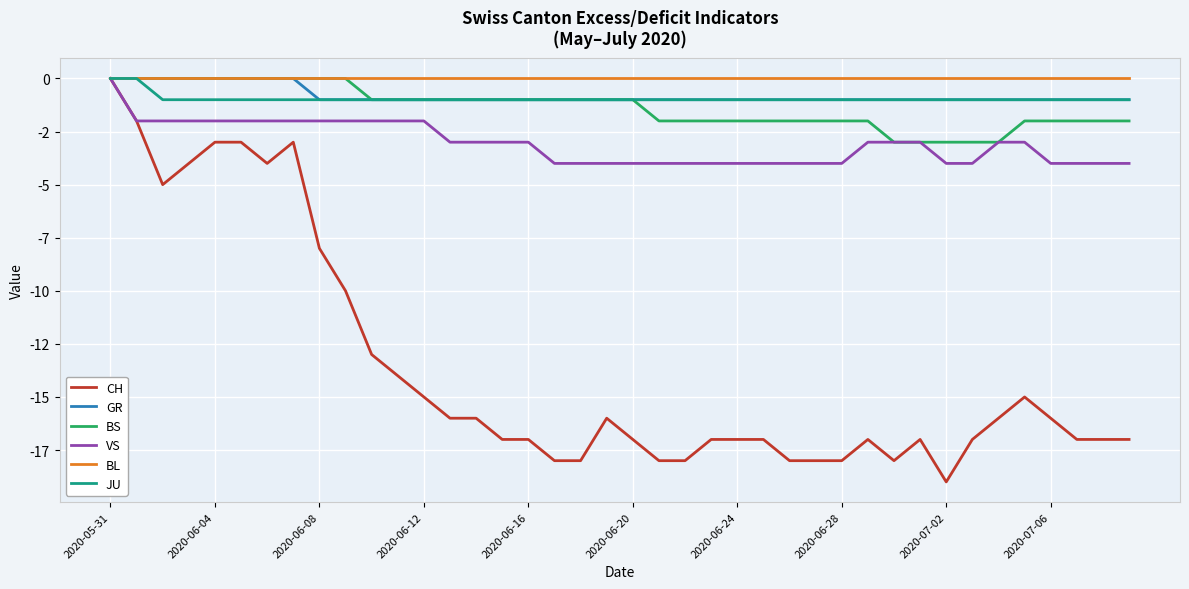

Does the chart display data point markers on the line(s)?

No